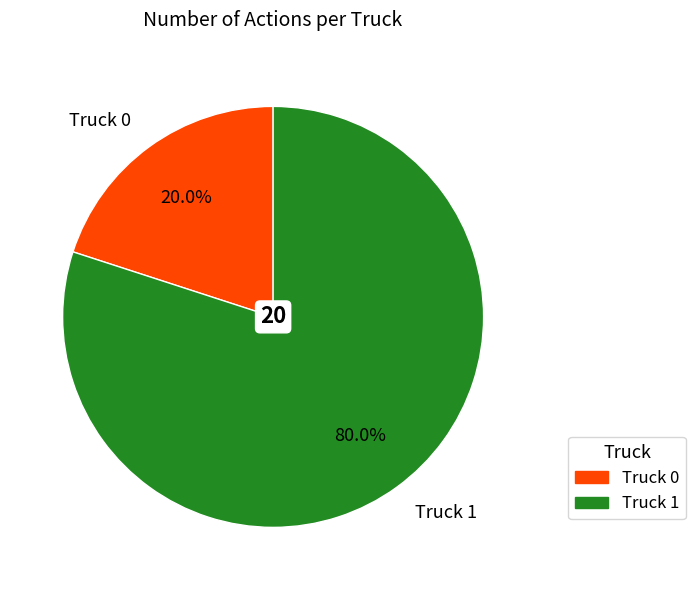

Which slice represents more than half of the pie?

Truck 1